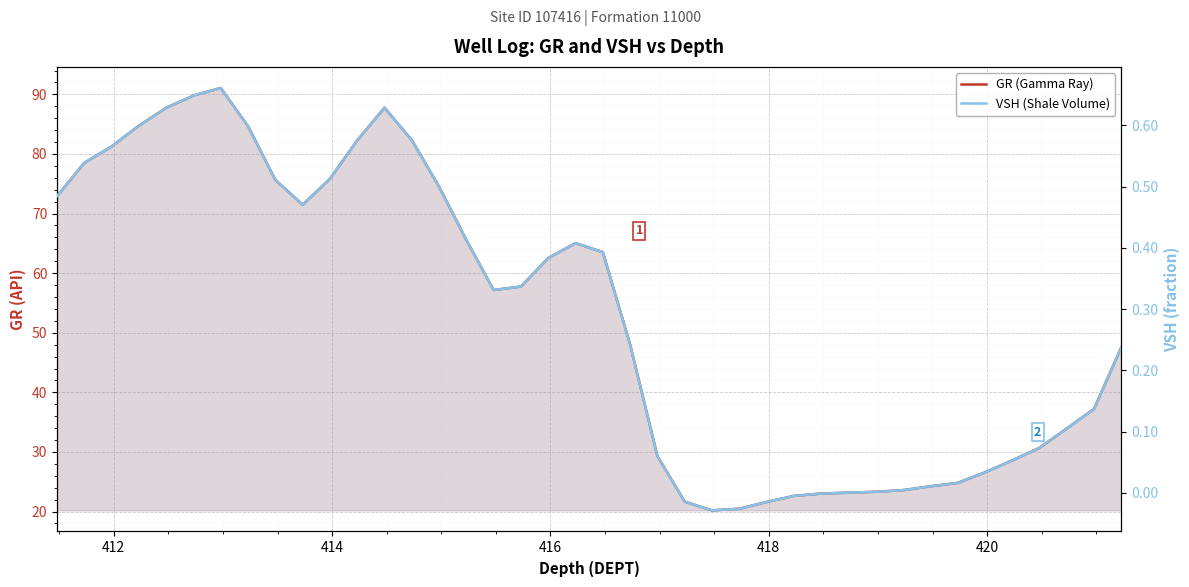

What is the average value of the GR (Gamma Ray) series?

53.1